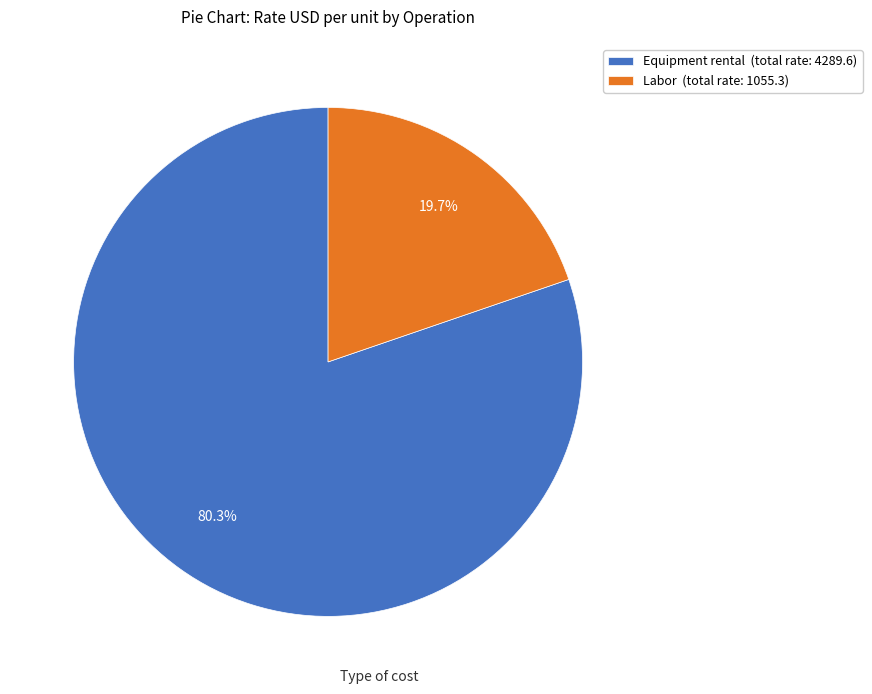

Which slice represents more than half of the pie?

Equipment rental (total rate: 4289.6)